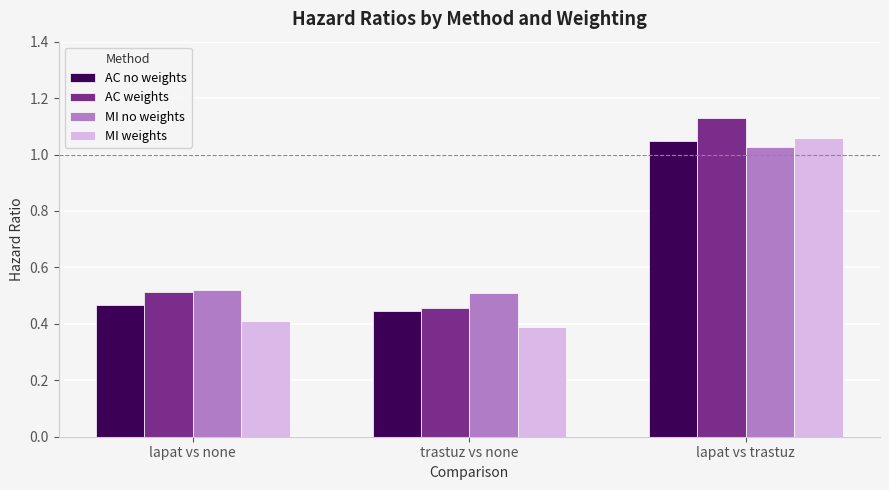

The MI weights series shows 0.2 at trastuz vs none. True or false?

False